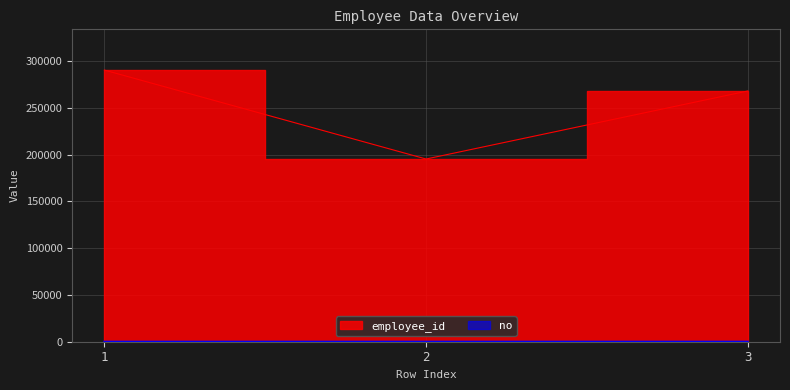

What is the value of the no point at the 2nd from the left?

3